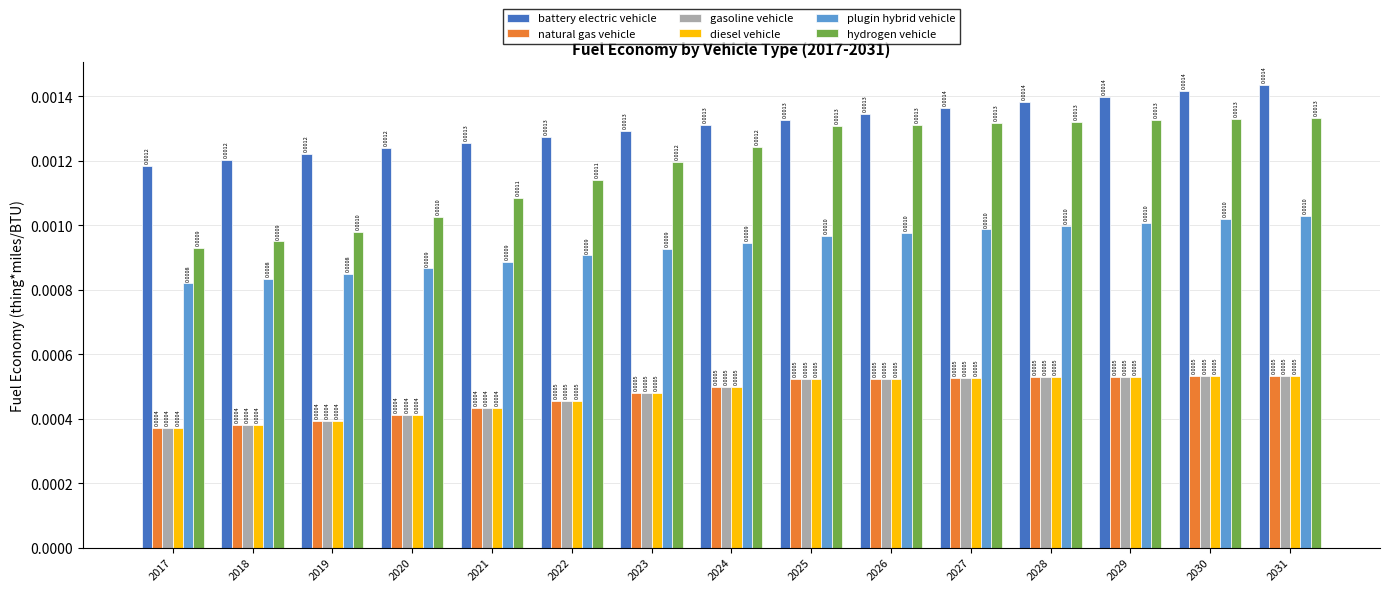

At how many categories does at least one series exceed 0?

15